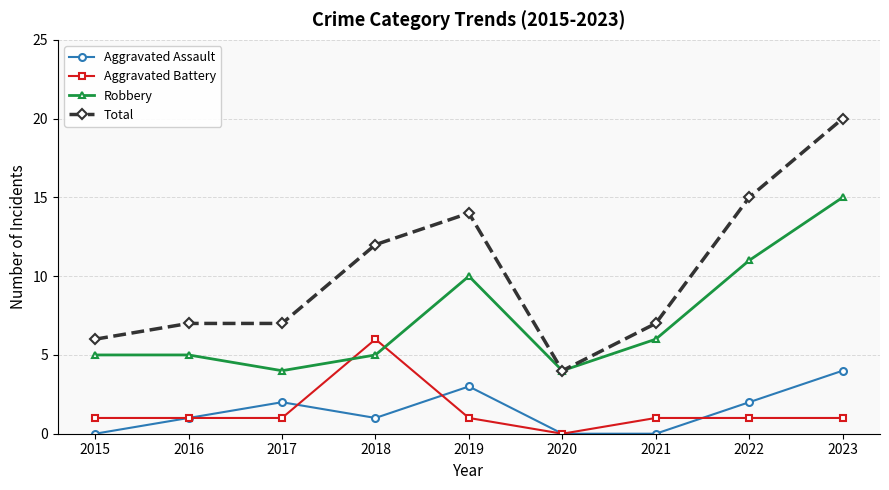

How many distinct data groups are displayed?

4